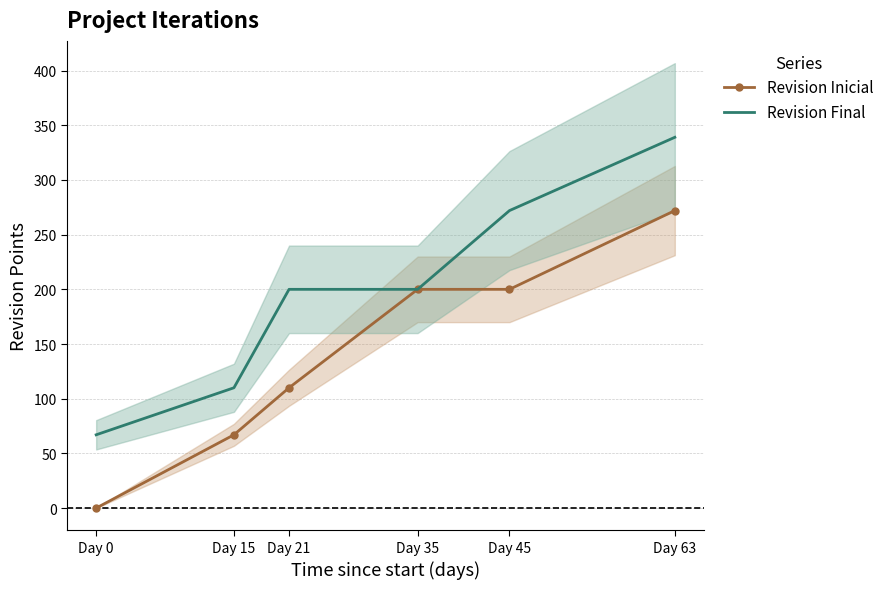

What is the average value of the Revision Inicial series?

142